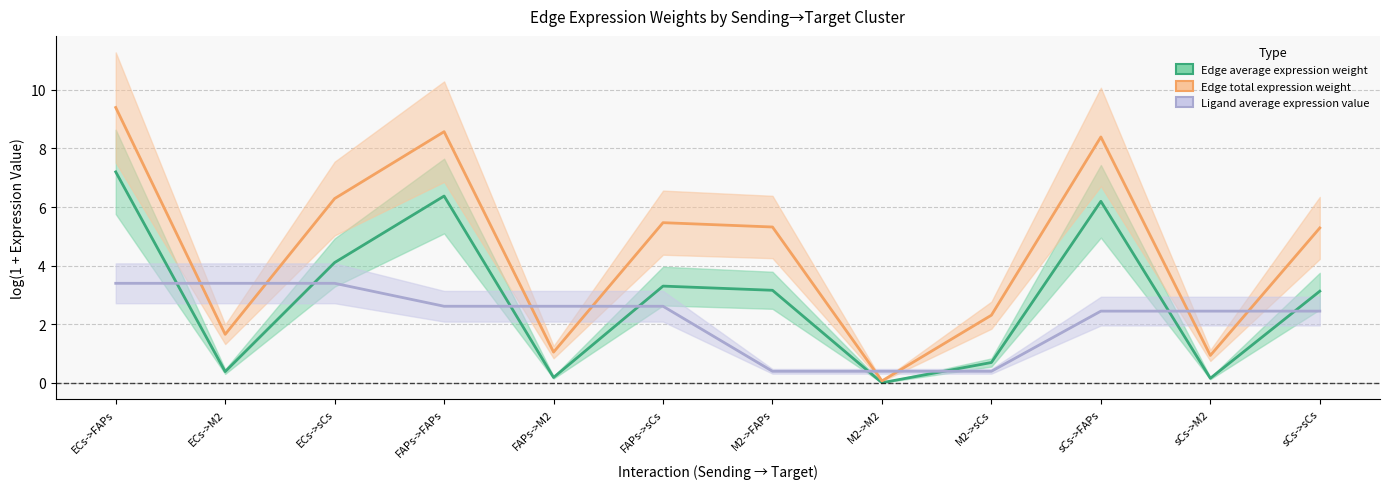

What is the value of the Edge total expression weight point at the 2nd from the left?

1.7